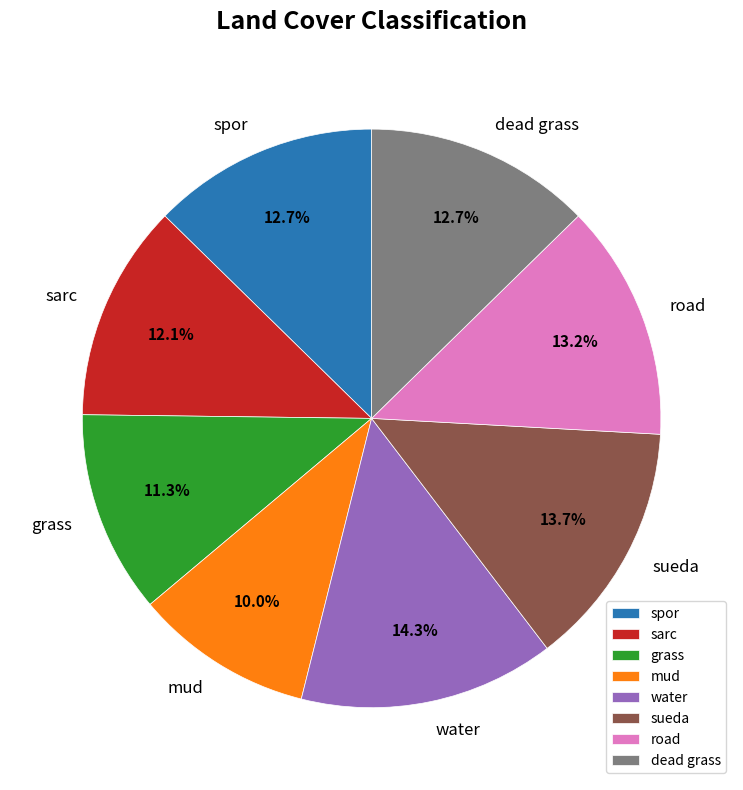

Which has a higher value, dead grass or grass?

dead grass